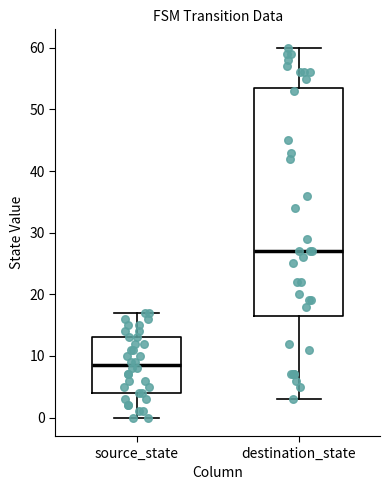

Comparing the boxes themselves (not the whiskers), which one is the tallest?

destination_state